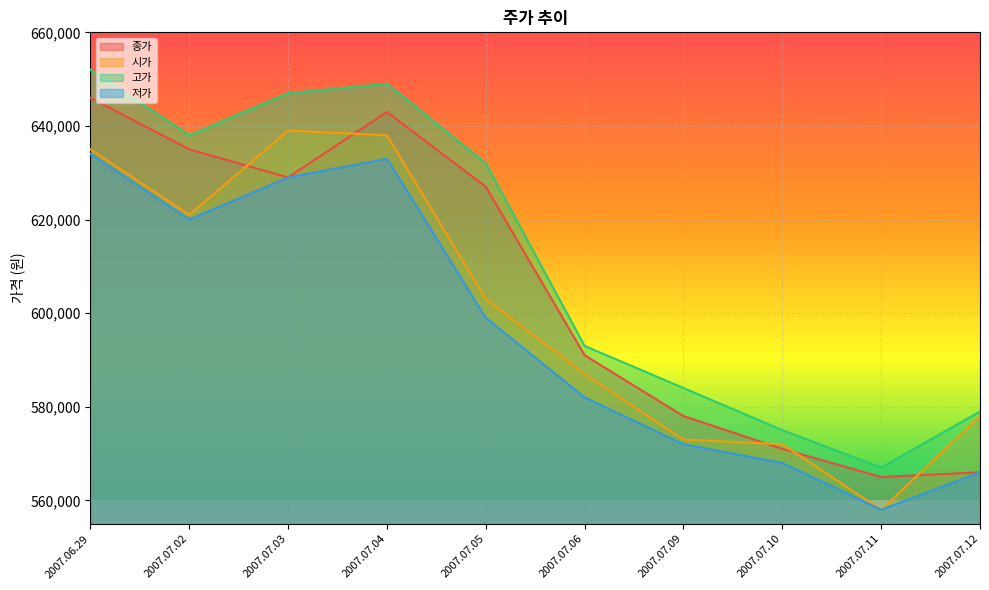

What is the sum of the 시가 values at 2007.06.29 and 2007.07.10?

1207000